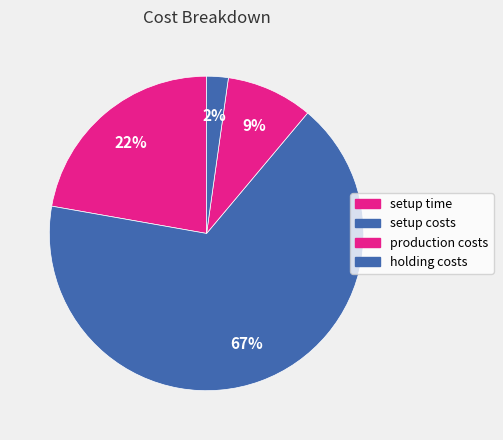

How many segments does this pie chart have?

4